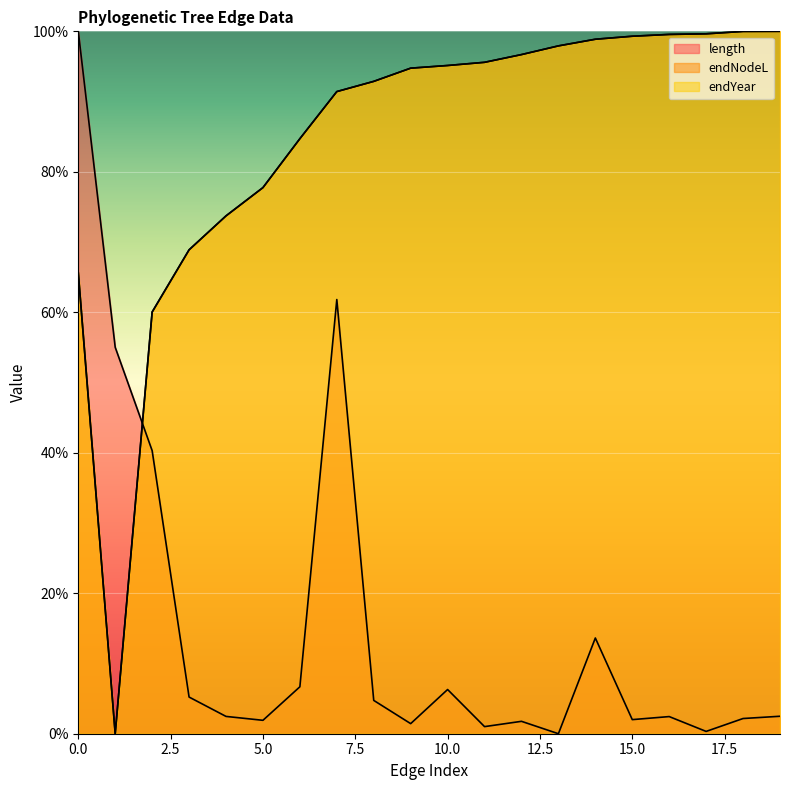

What is the spread (max minus min) of values at 16?

97.1